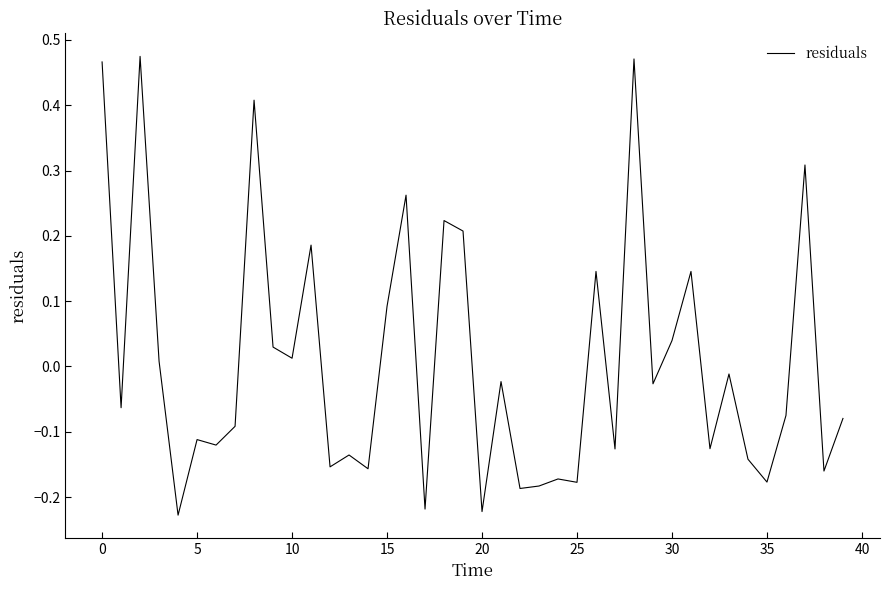

What is the difference between the maximum and minimum values?

0.7